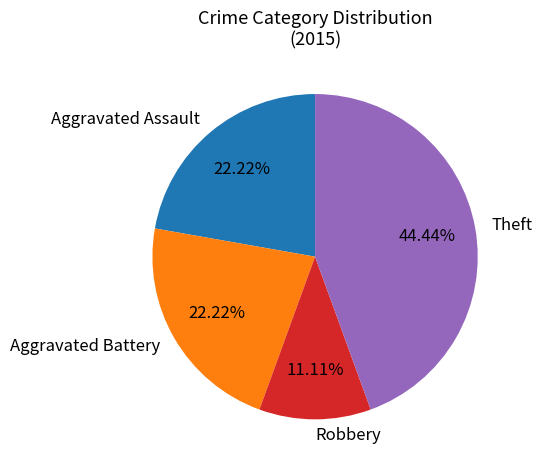

Does Aggravated Assault represent more than half of the total?

No